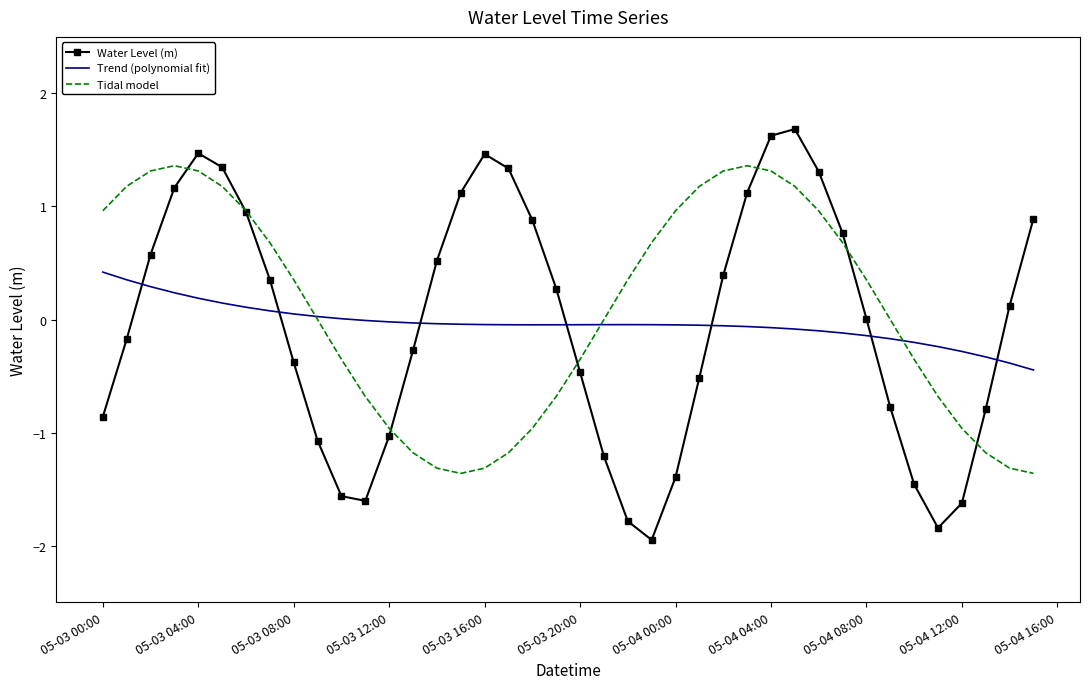

Rank the series by their maximum value, from highest to lowest.

Water Level (m), Tidal model, Trend (polynomial fit)